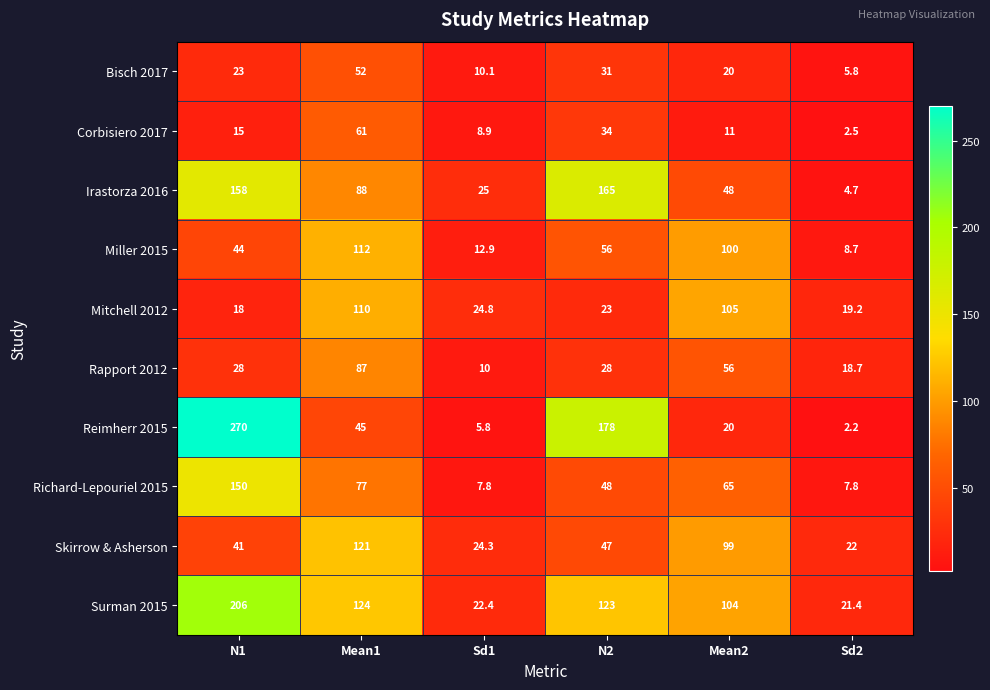

True or false: Rapport 2012 has a value of 87.0 at Mean1.

True